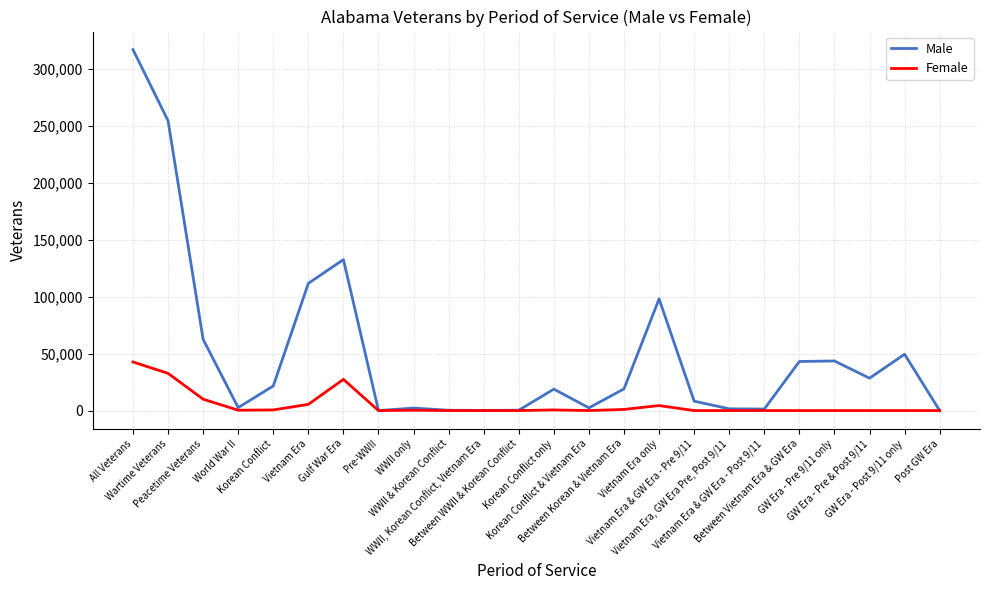

How many lines are shown in the chart?

2